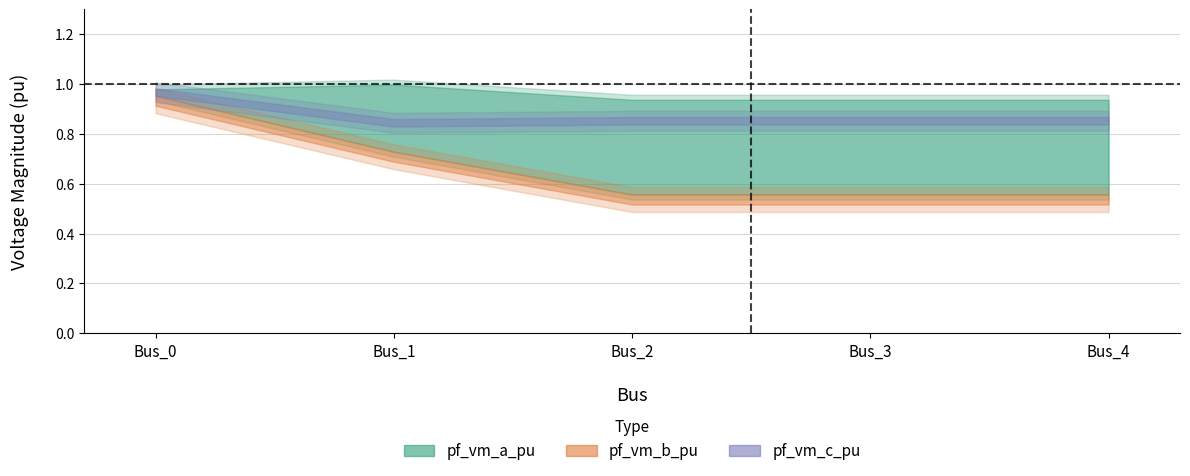

Count the pf_vm_c_pu values in the range 0 to 1.

5